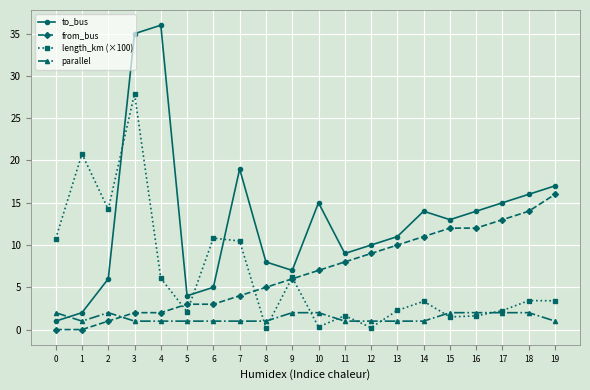

What is the spread (max minus min) of values at 17?

13.0